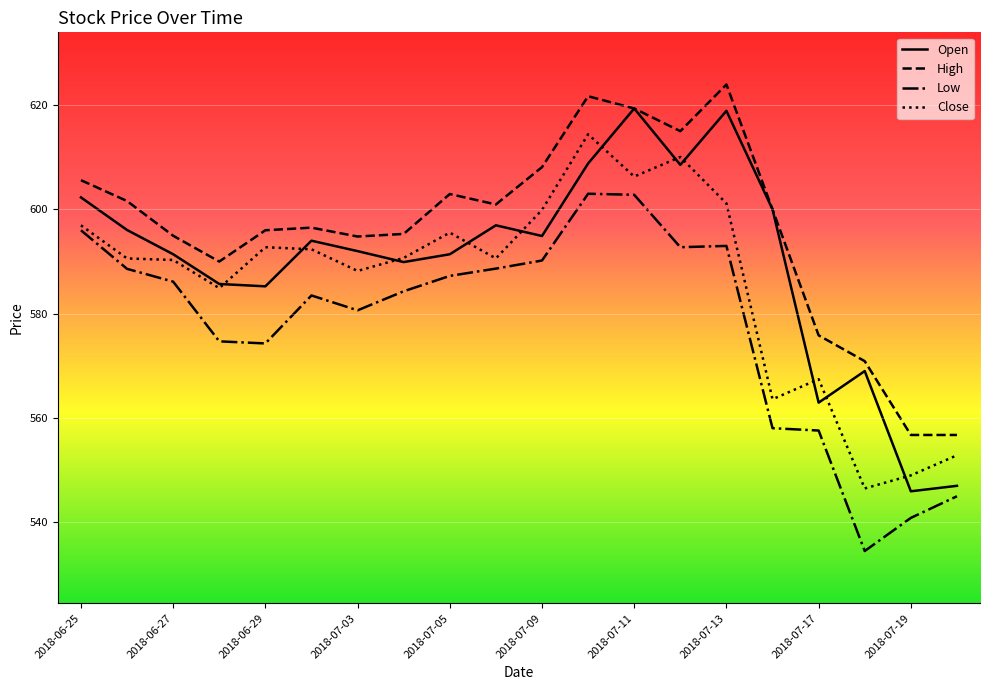

True or false: High and Low cross at least once.

False